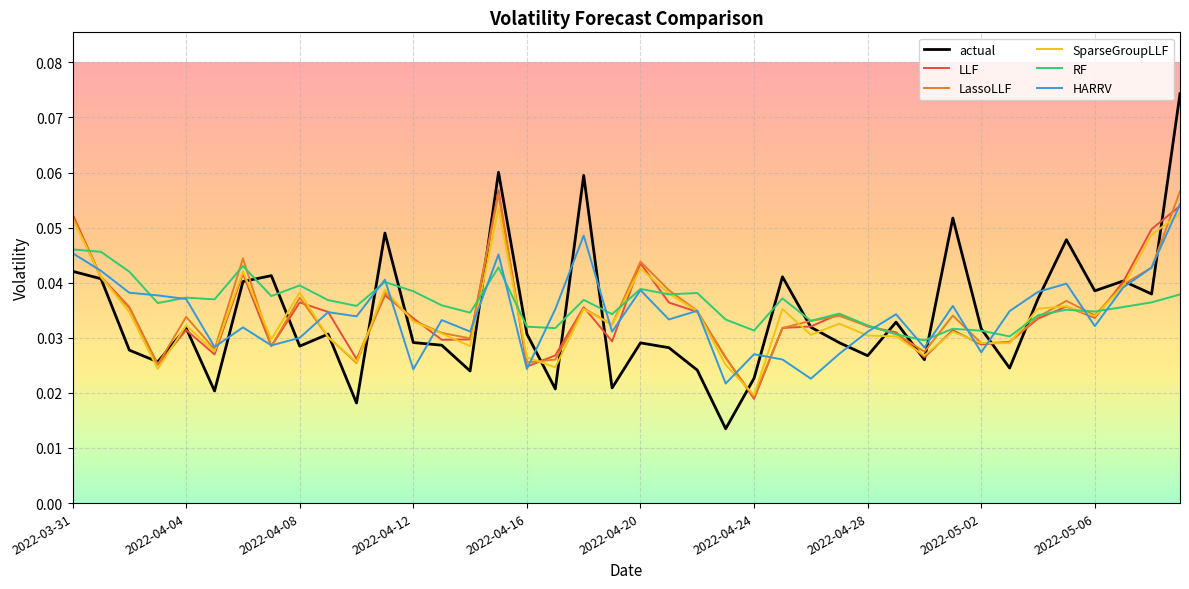

Which series has the widest spread of values?

actual